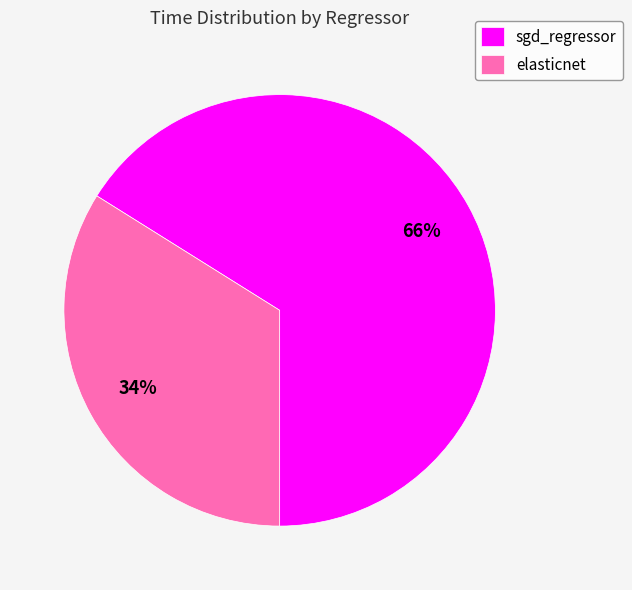

Is it true that sgd_regressor is 54% of the pie?

False